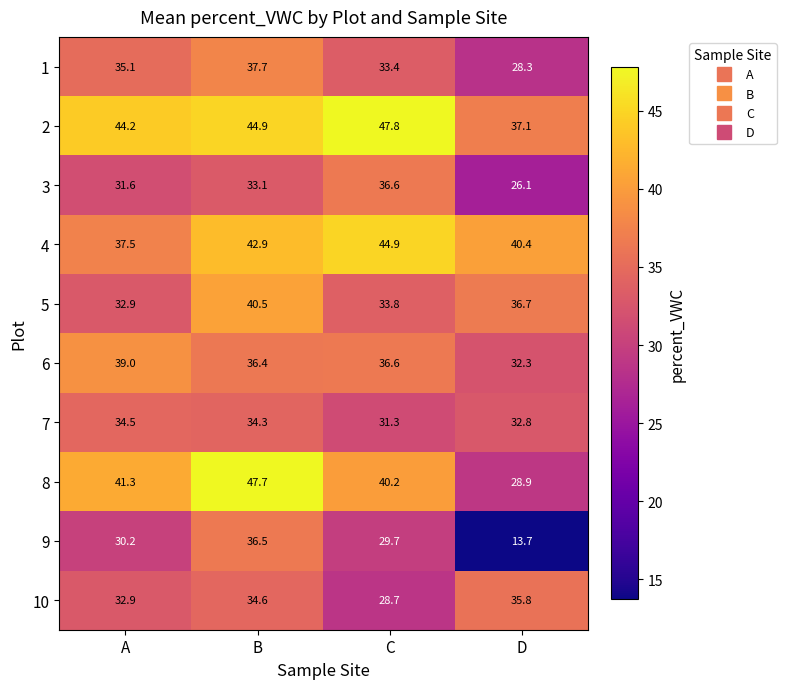

Is it true that 4 equals 21.6 at B?

False